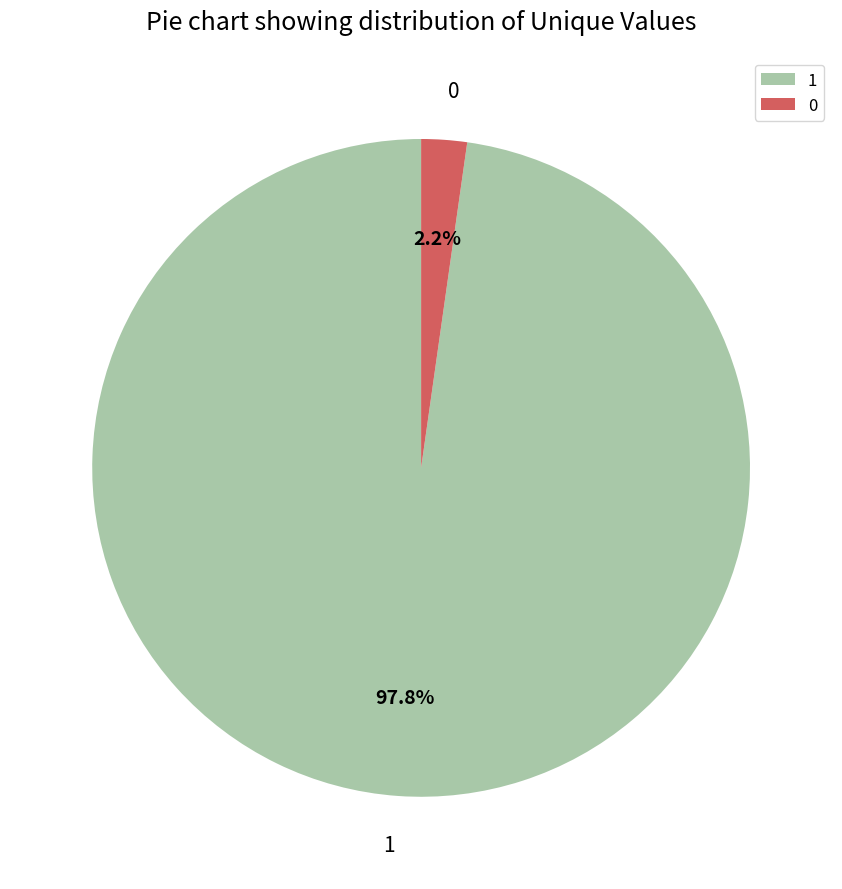

Is the sum of 1 and 0 greater than half?

Yes